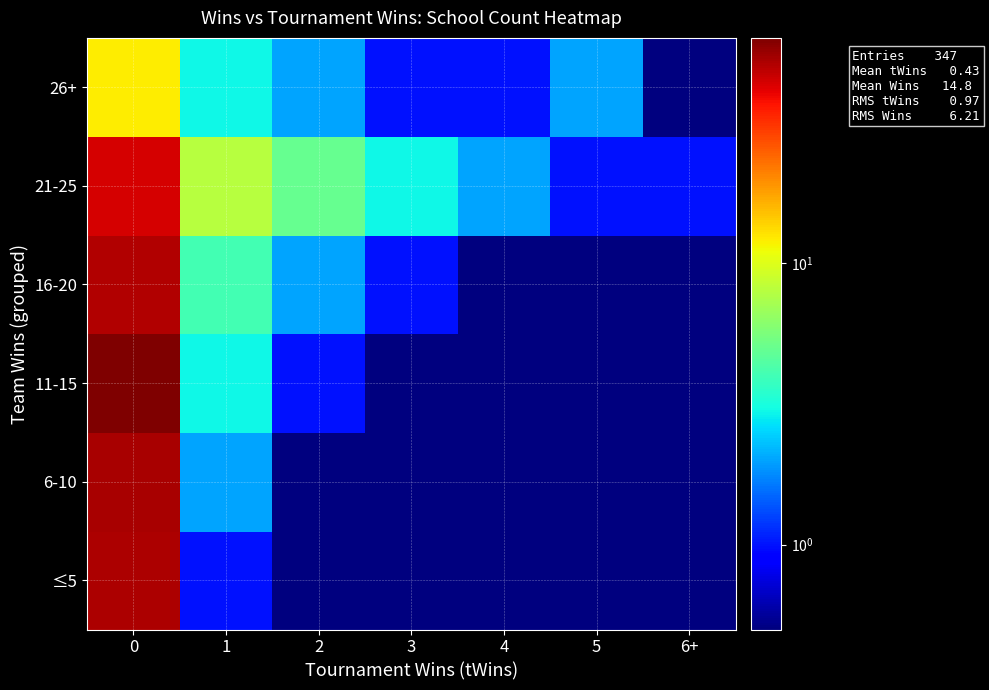

Rank the series at 4 from lowest to highest value.

≤5, 6-10, 11-15, 16-20, 26+, 21-25